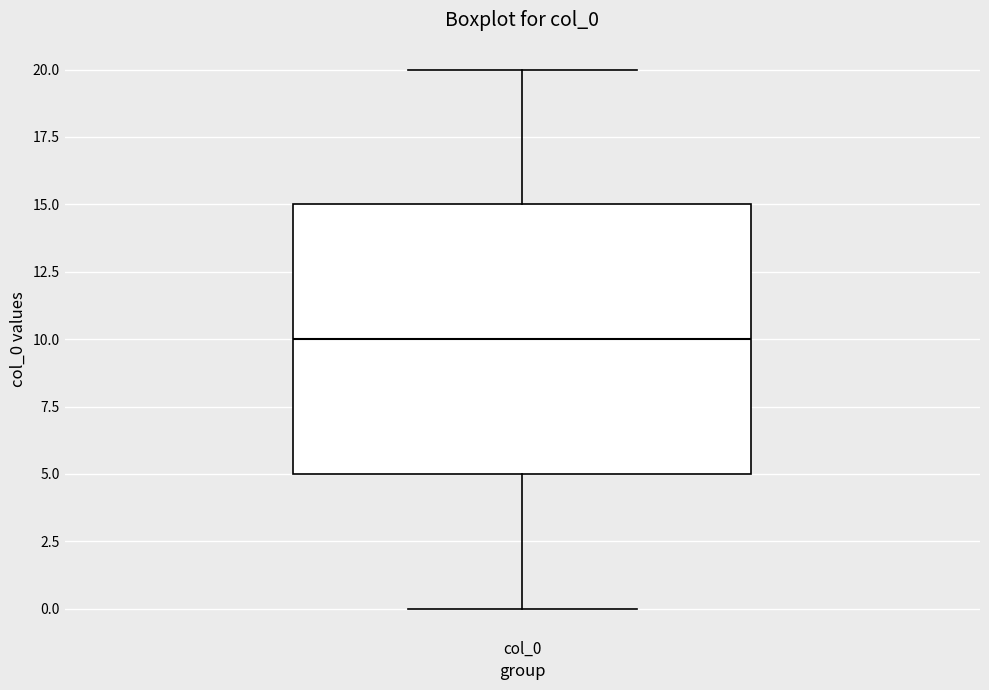

Where does the median line of the box for col_0 sit on the y-axis? The values are not printed on the chart, so give them approximately, as read against the axis.

10